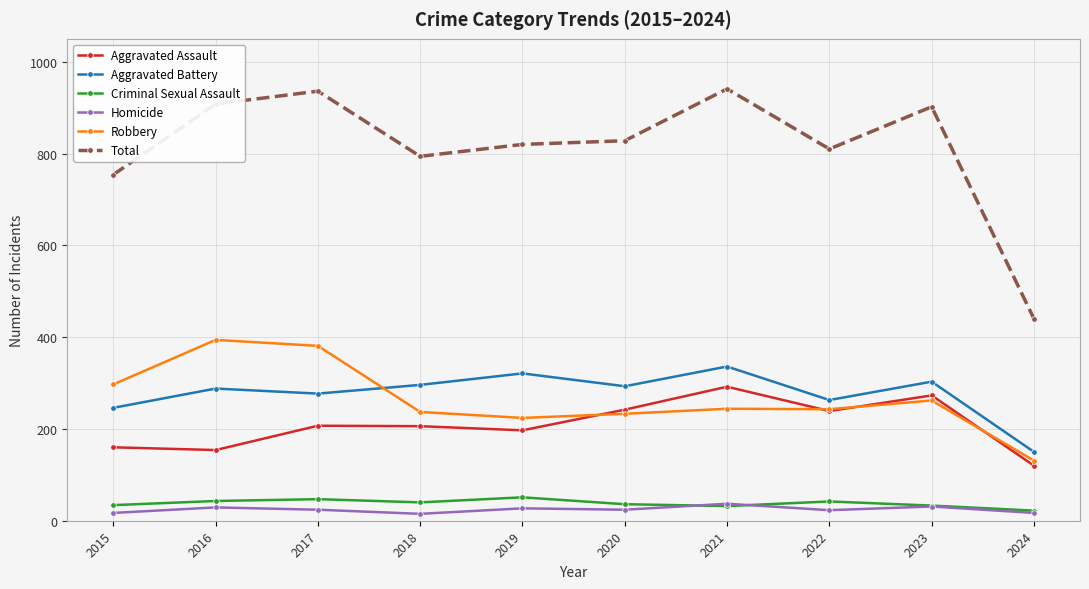

What is the difference between the Criminal Sexual Assault values at 2020 and 2017?

11